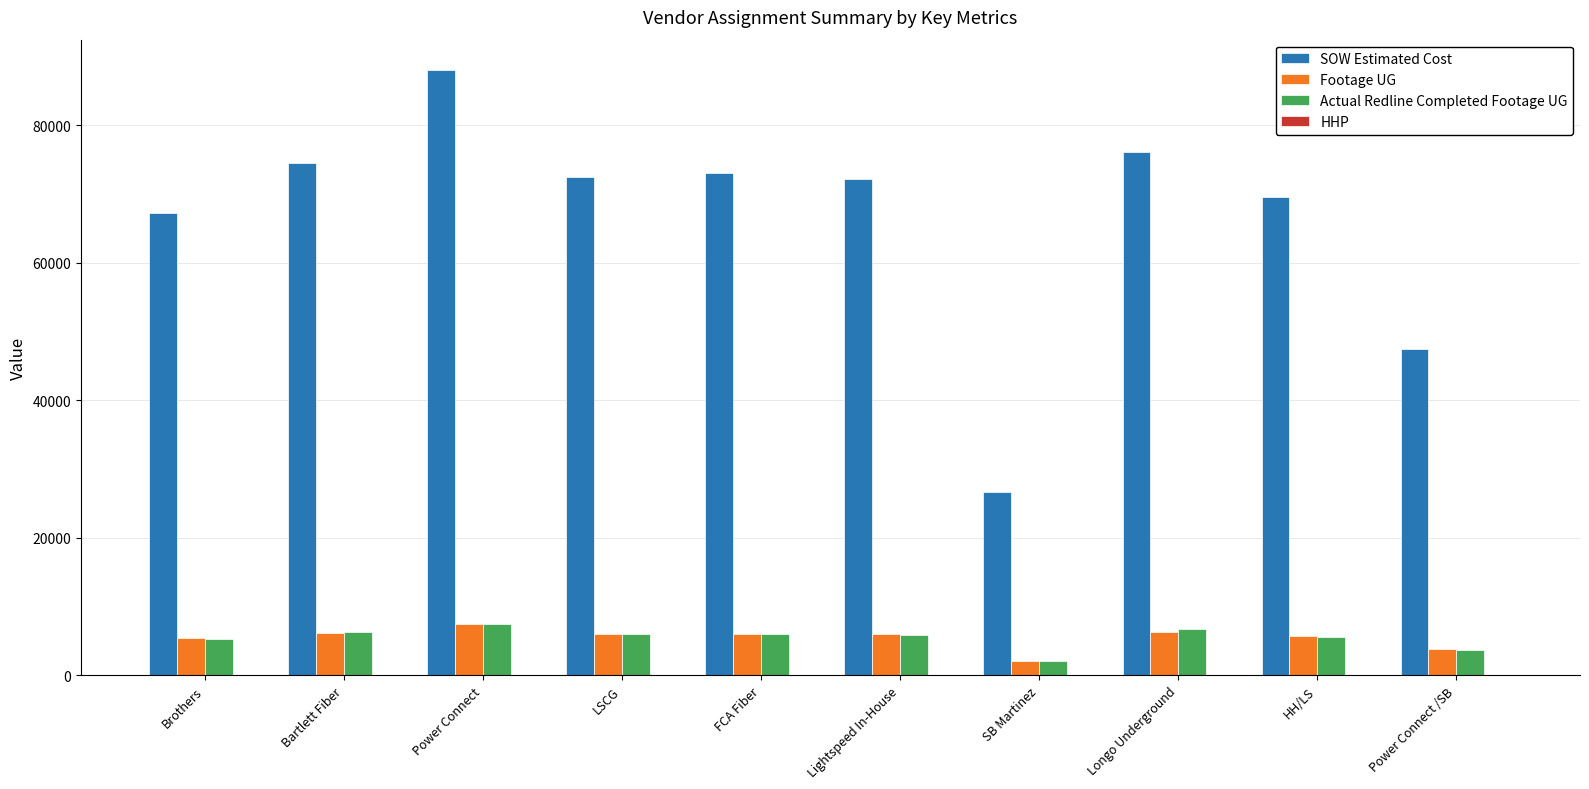

What is the sum of all Actual Redline Completed Footage UG values?

55264.0